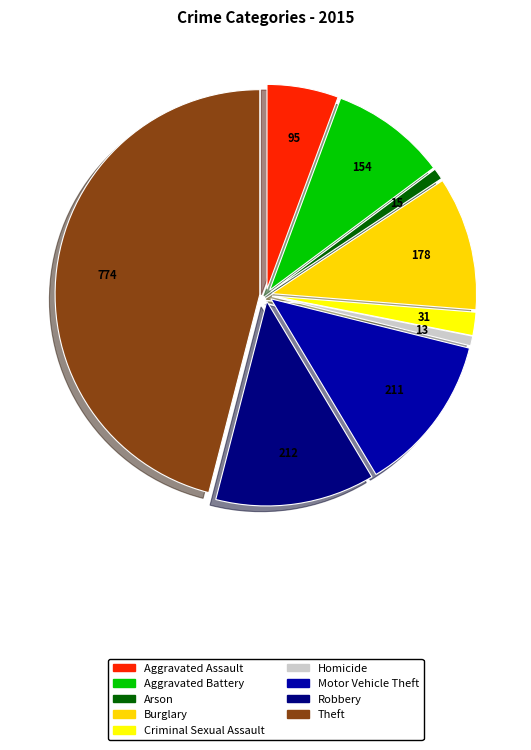

Count the number of slices in the pie.

9